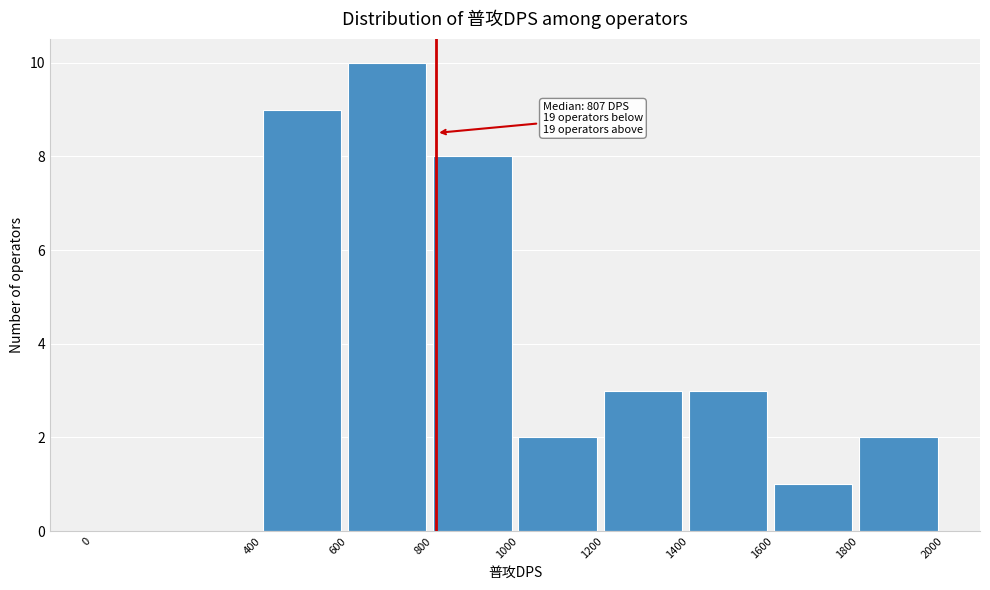

Over which range of the x-axis is the bar tallest?

600 to 800